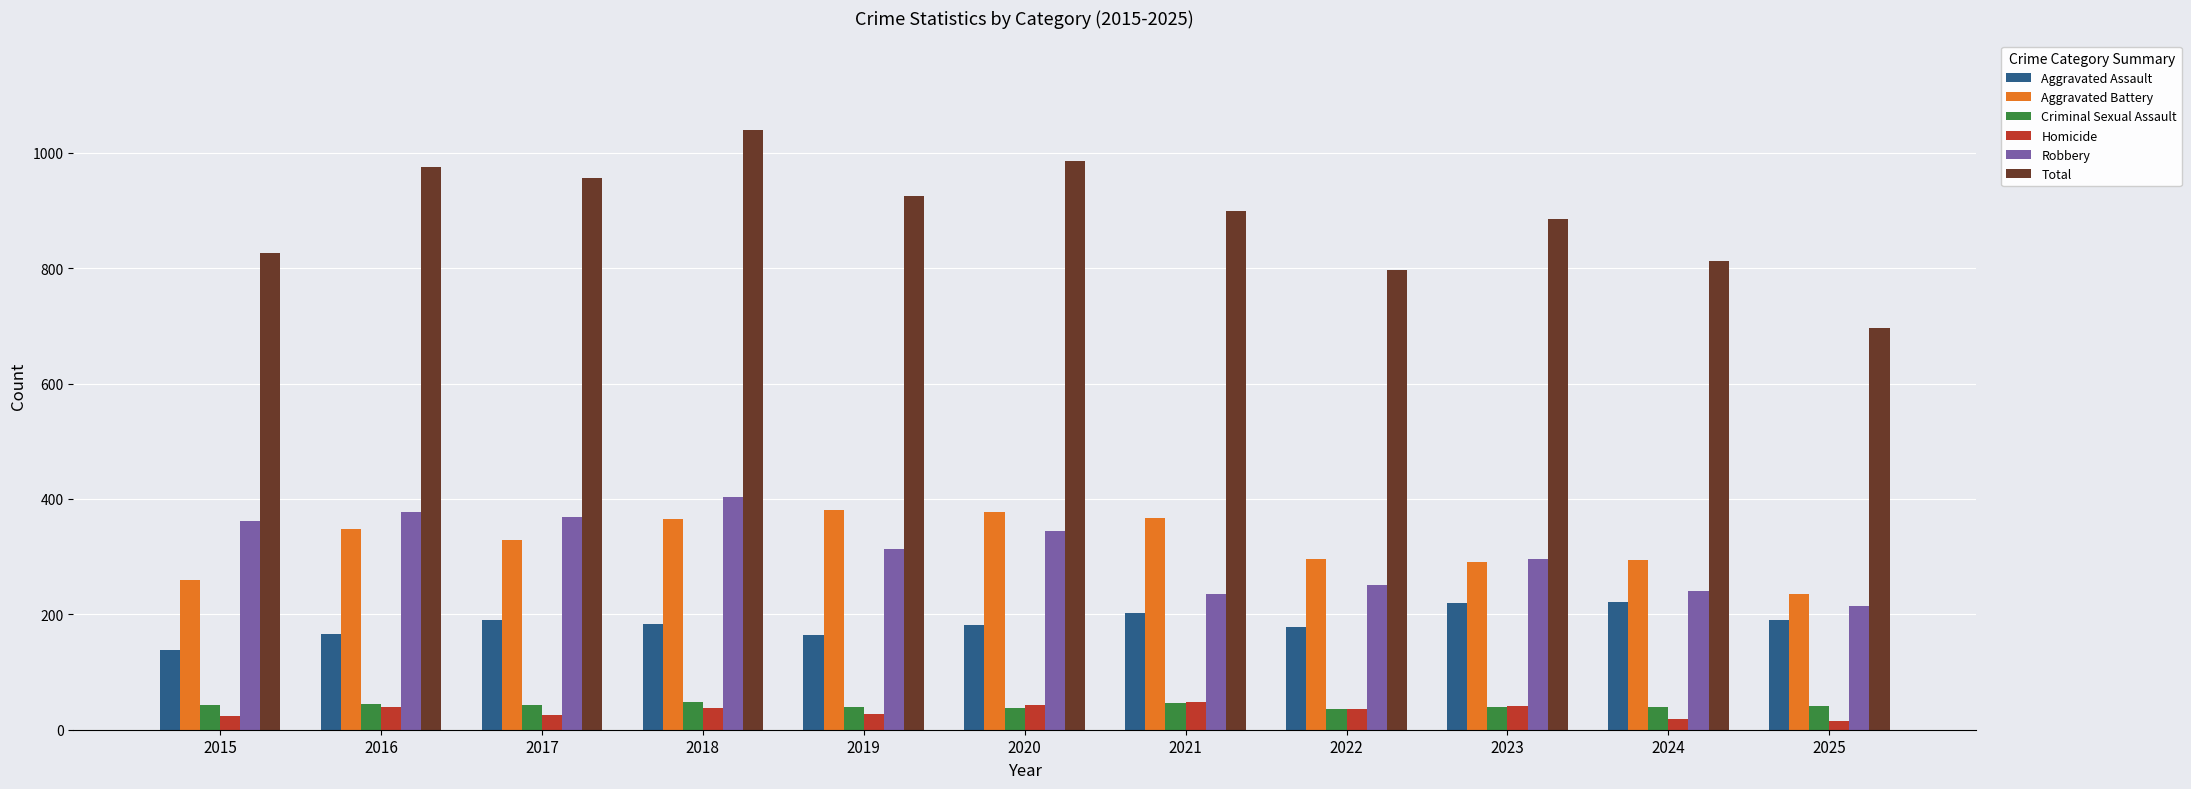

What is the difference between the maximum and minimum values in the Robbery series?

189